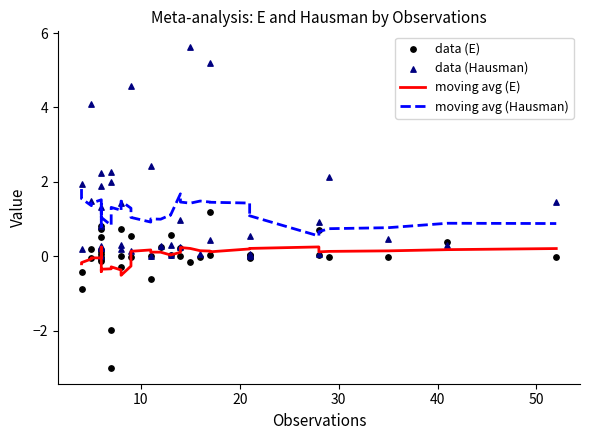

At how many categories does at least one series exceed 0?

40